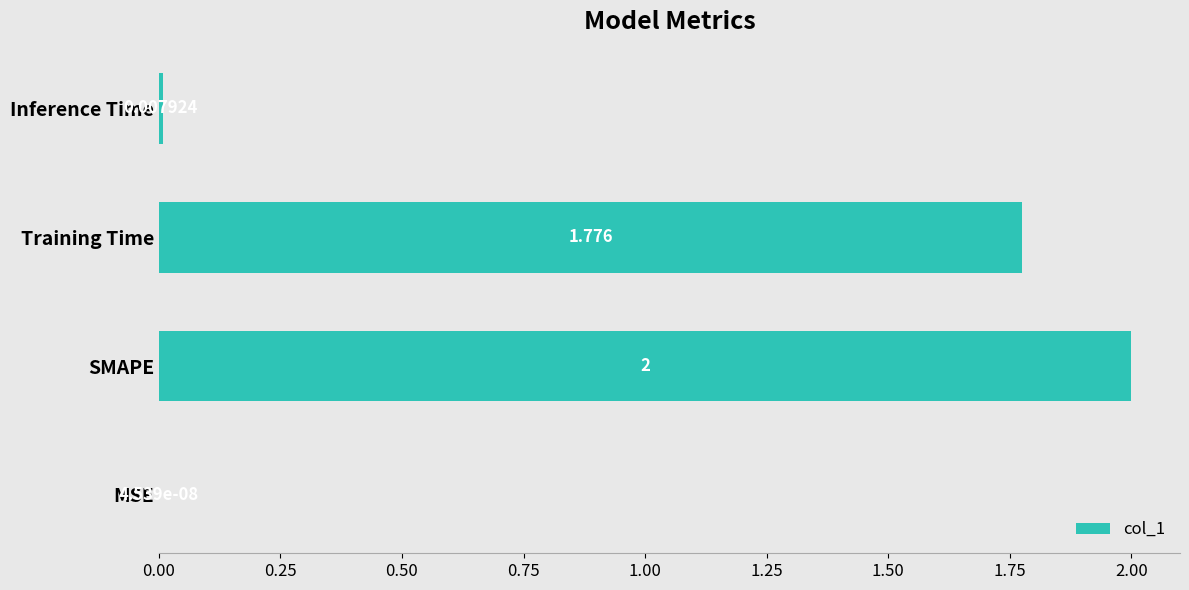

Between Training Time and SMAPE, which is larger?

SMAPE